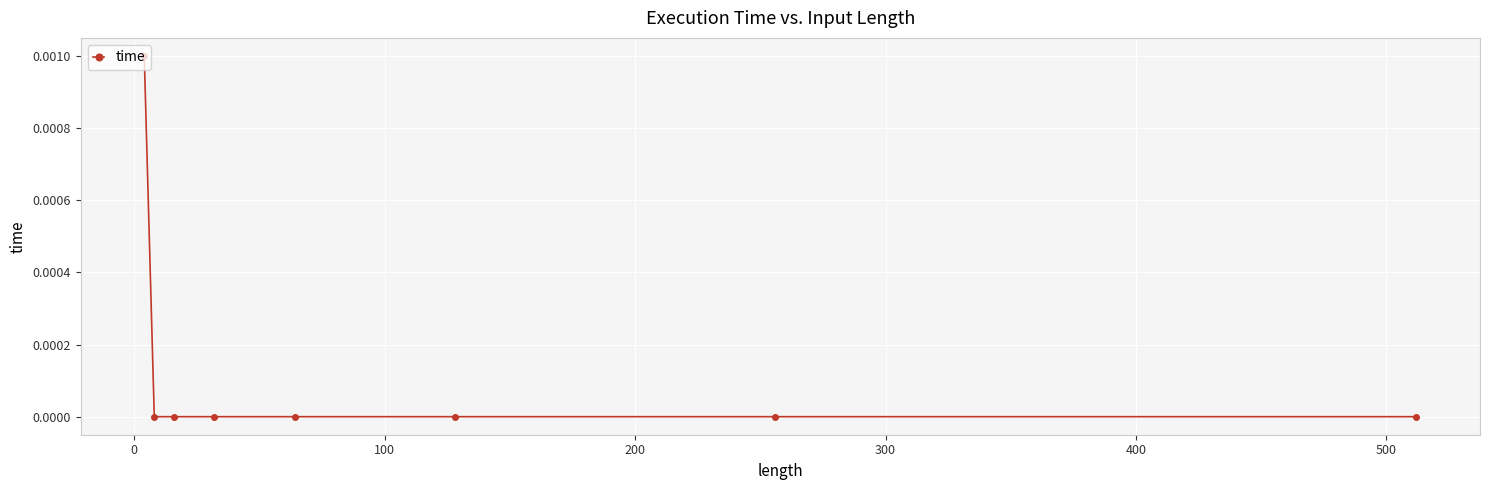

How many distinct data groups are displayed?

1